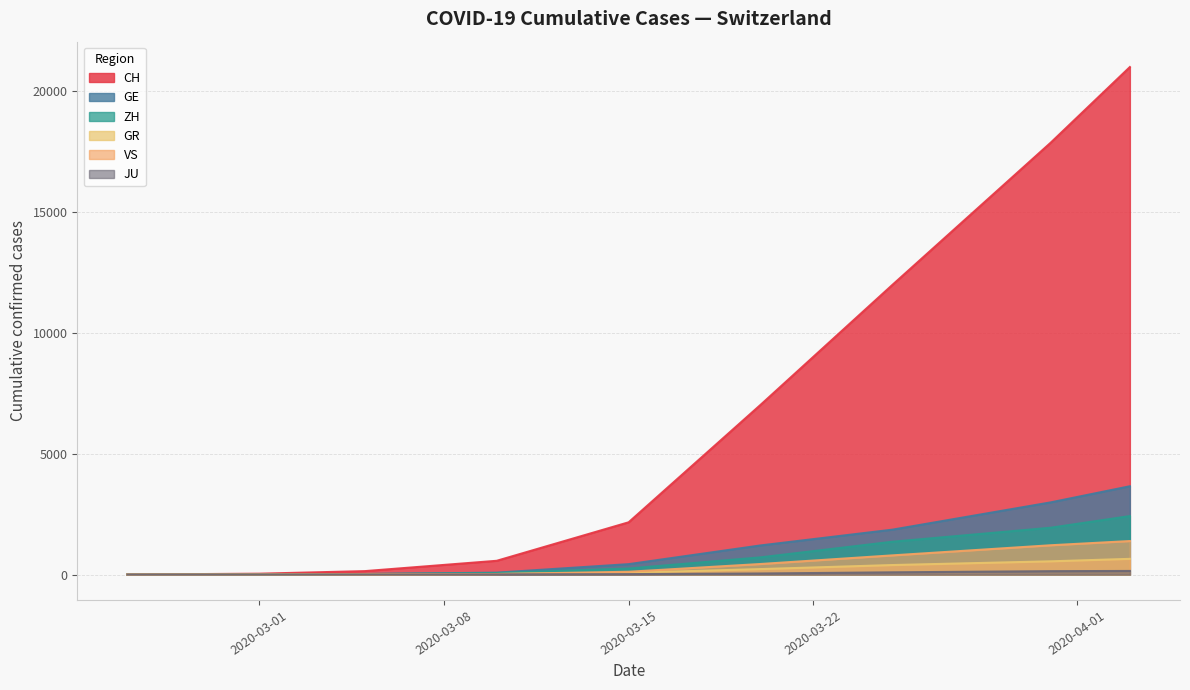

How many lines are shown in the chart?

6